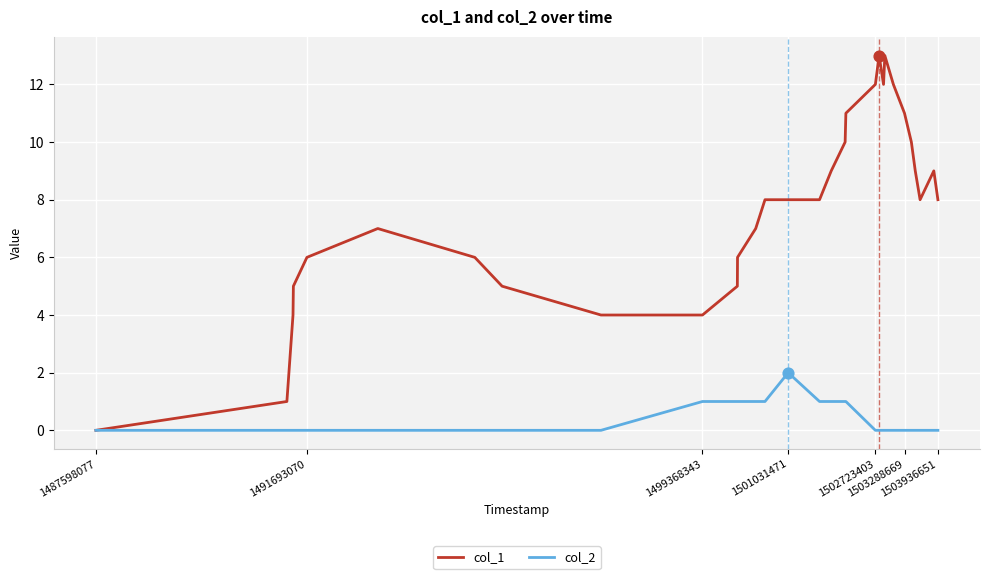

What is the greatest value displayed?

13